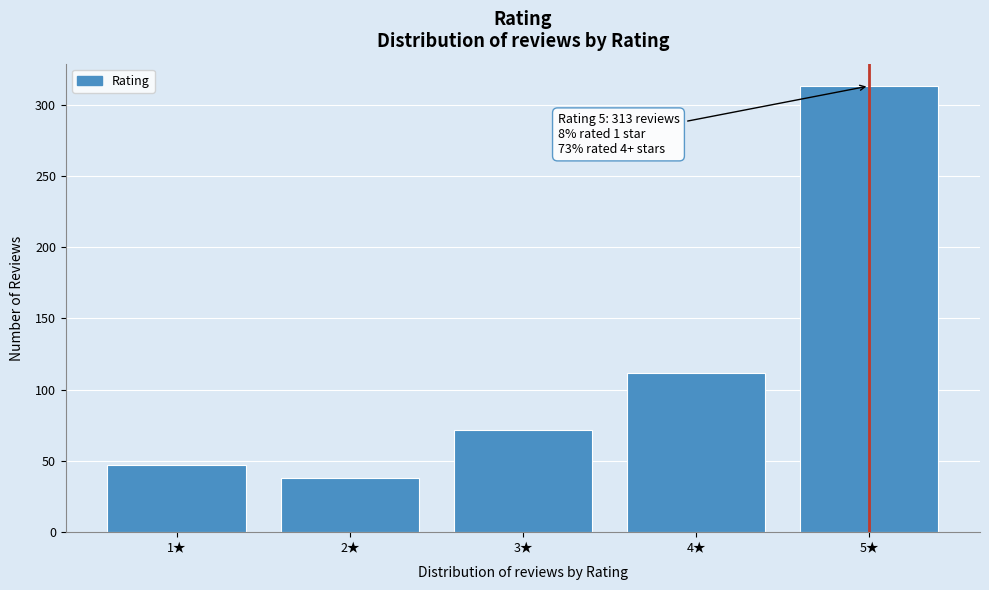

Reading left to right, extract all data points from this chart.

1★=47	2★=38	3★=72	4★=112	5★=313